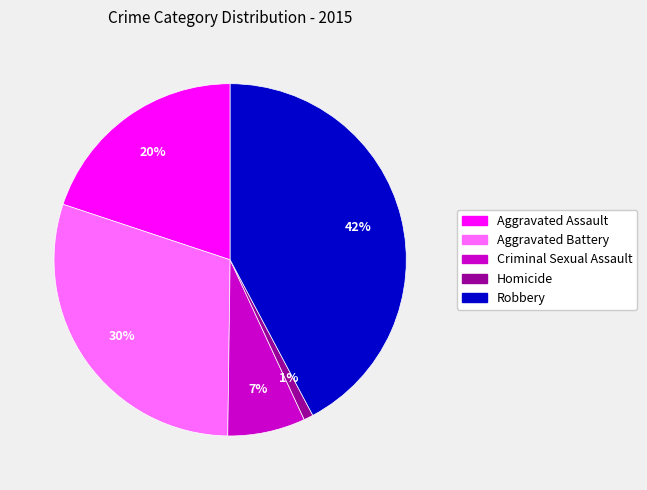

To the nearest percent, what portion does Robbery represent?

42%